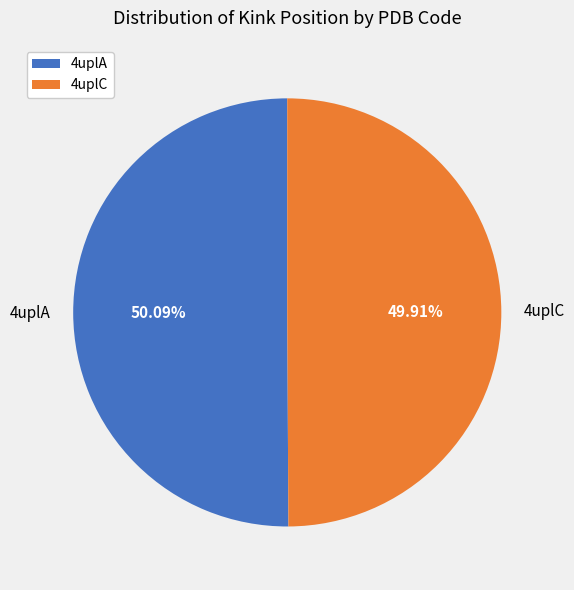

Approximately how many times larger is the value at 4uplC compared to 4uplA?

1.0